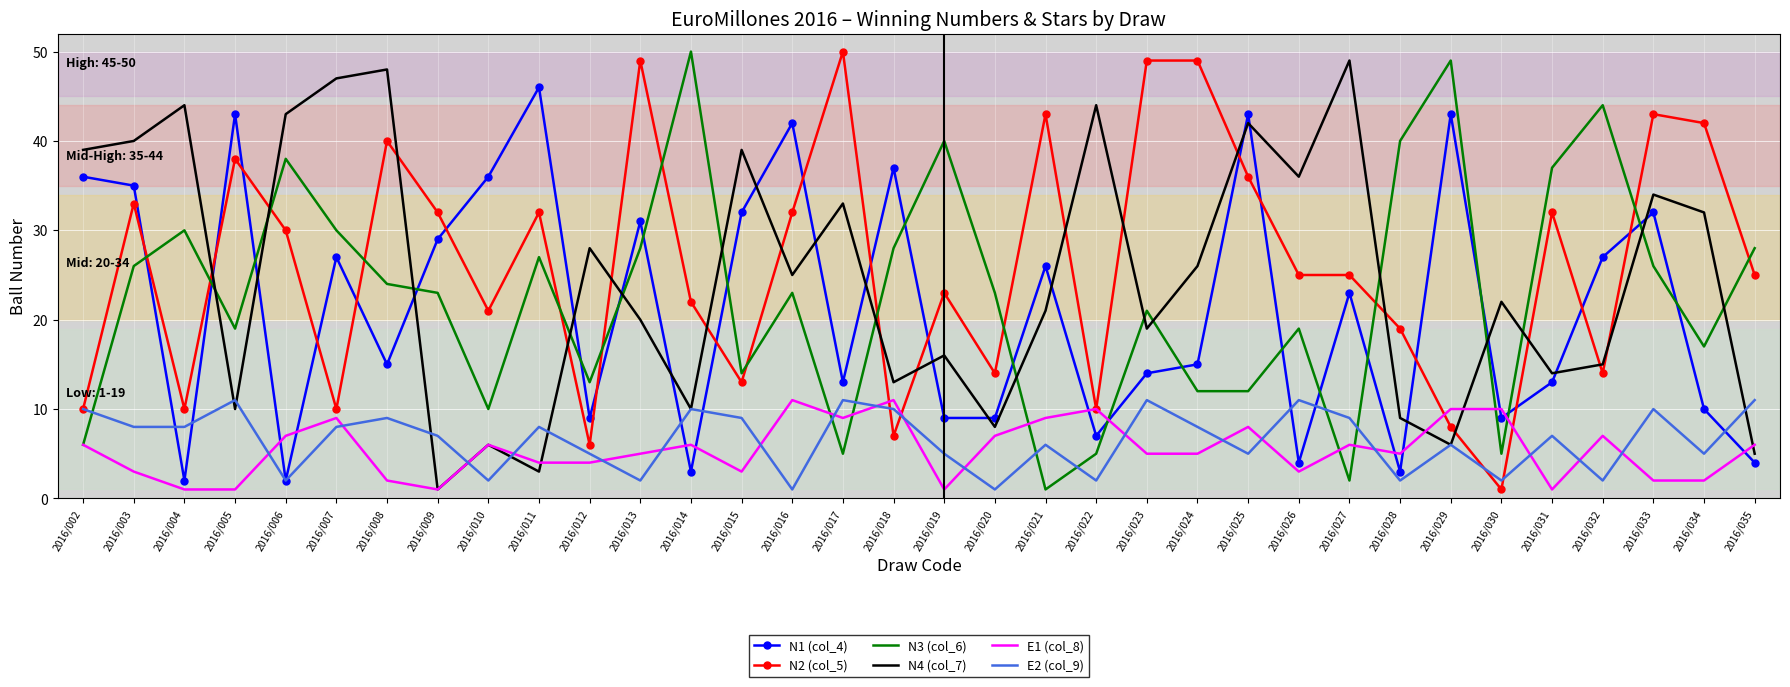

Is the value of N4 (col_7) at 2016/024 greater than the value of E1 (col_8) at 2016/021?

Yes